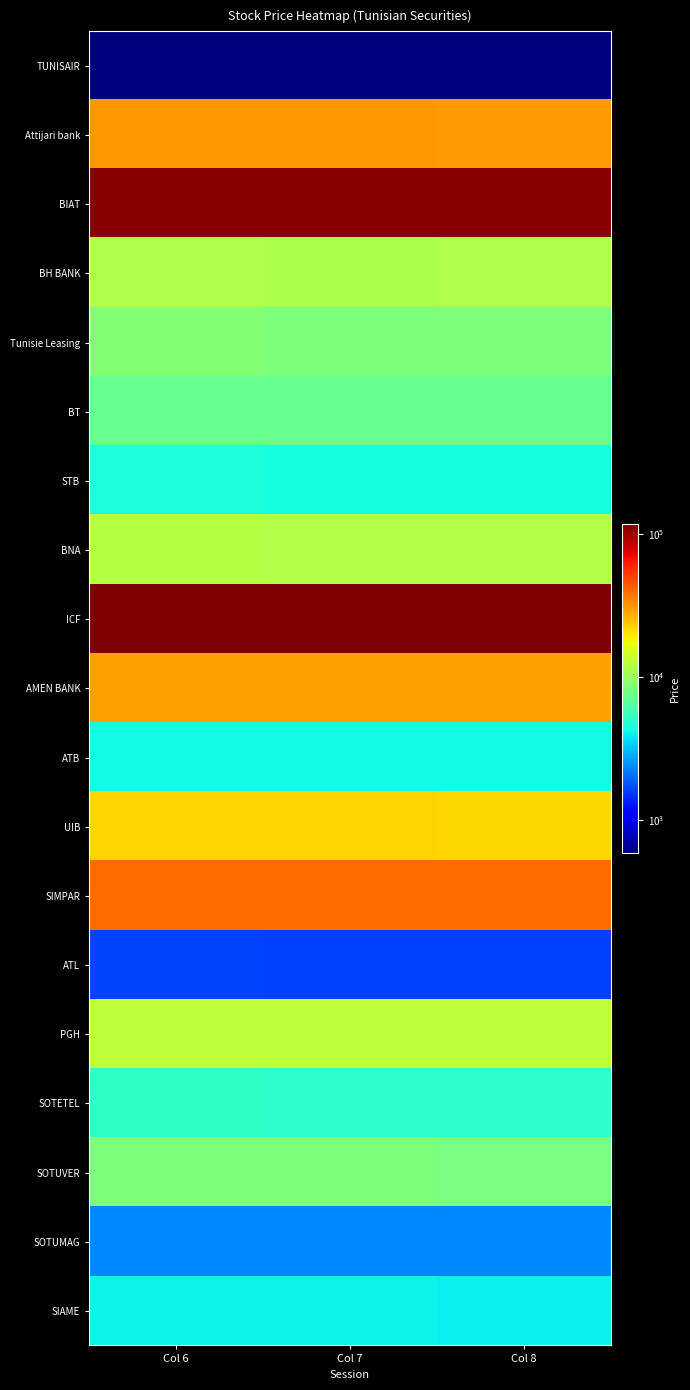

At Col 6, list the series in order from smallest to largest.

TUNISAIR, ATL, SOTUMAG, SIAME, ATB, STB, SOTETEL, BT, SOTUVER, Tunisie Leasing, BH BANK, BNA, PGH, UIB, AMEN BANK, Attijari bank, SIMPAR, BIAT, ICF